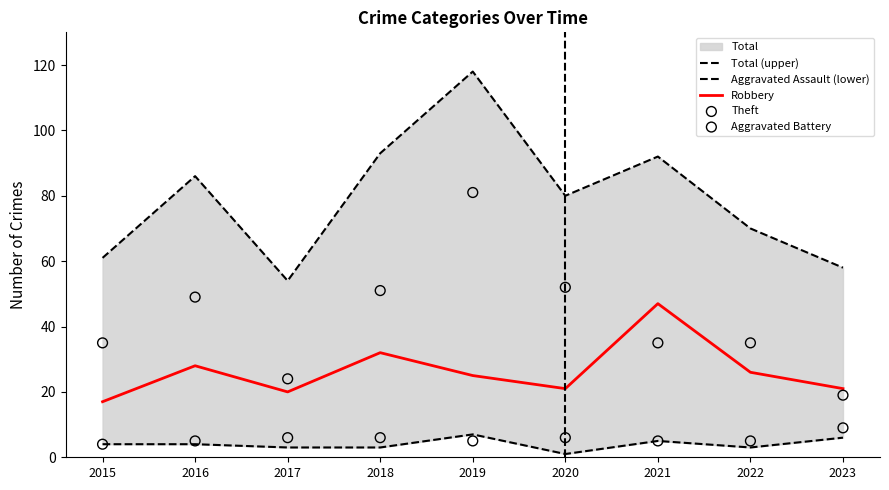

At which category is the sum across all series the highest?

2019